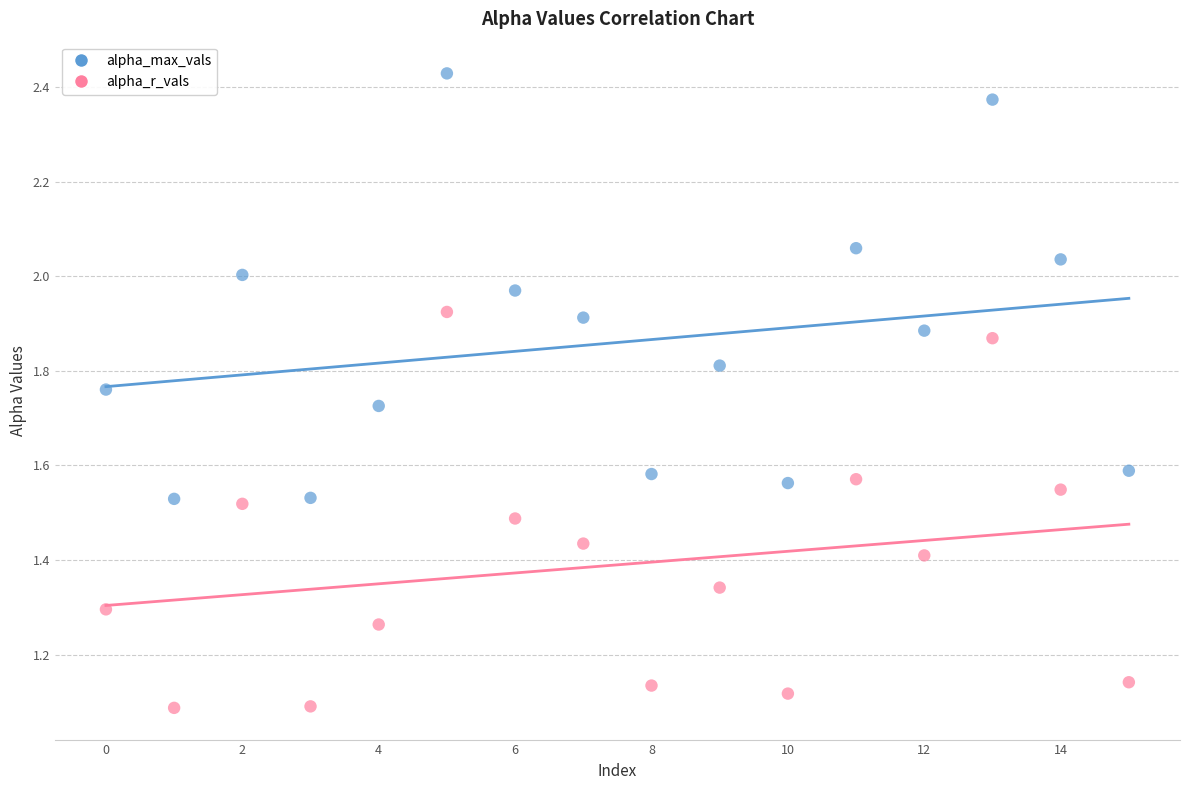

What are all the series names shown in the legend?

alpha_max_vals, alpha_r_vals